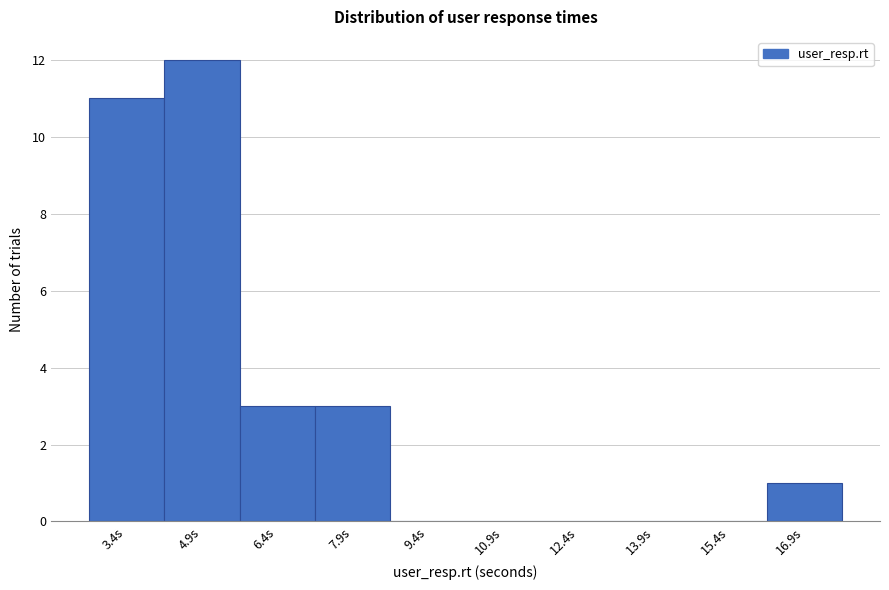

Reading right to left, what are all the values shown in this chart?

16.9s=1	15.4s=0	13.9s=0	12.4s=0	10.9s=0	9.4s=0	7.9s=3	6.4s=3	4.9s=12	3.4s=11